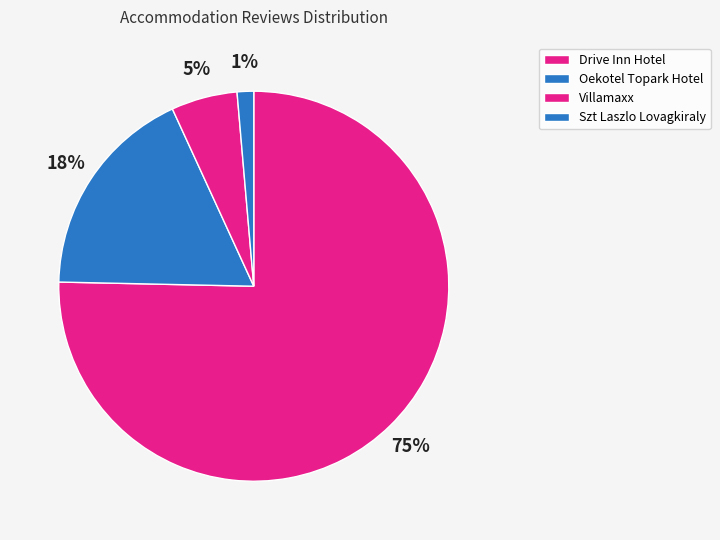

To the nearest percent, what is the combined percentage of Drive Inn Hotel and Villamaxx?

81%